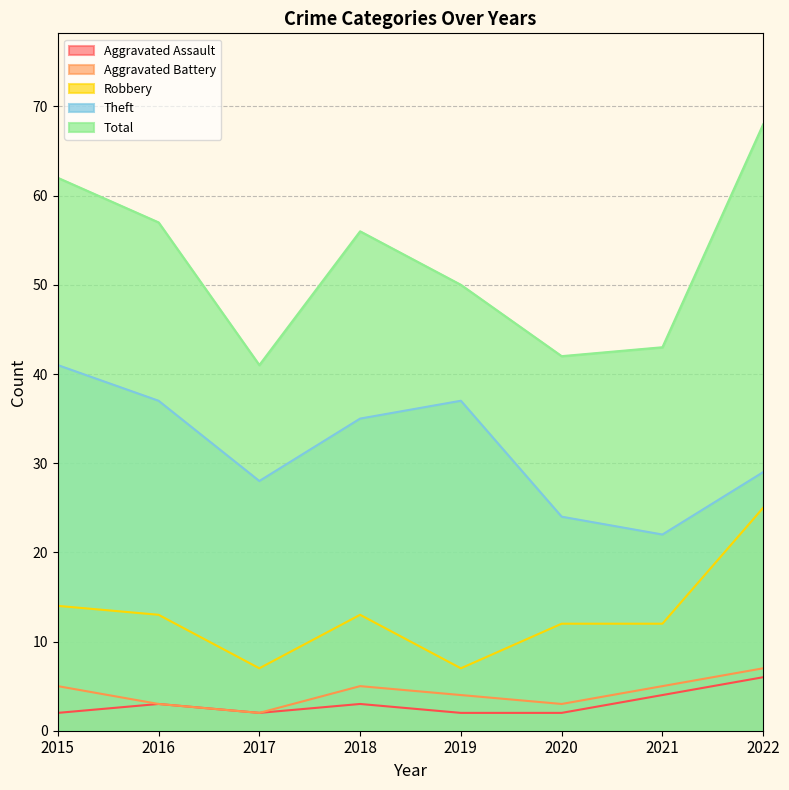

Reading left to right, what are all the values shown in this chart?

Aggravated Assault: 2015=2	2016=3	2017=2	2018=3	2019=2	2020=2	2021=4	2022=6
Aggravated Battery: 2015=5	2016=3	2017=2	2018=5	2019=4	2020=3	2021=5	2022=7
Robbery: 2015=14	2016=13	2017=7	2018=13	2019=7	2020=12	2021=12	2022=25
Theft: 2015=41	2016=37	2017=28	2018=35	2019=37	2020=24	2021=22	2022=29
Total: 2015=62	2016=57	2017=41	2018=56	2019=50	2020=42	2021=43	2022=68